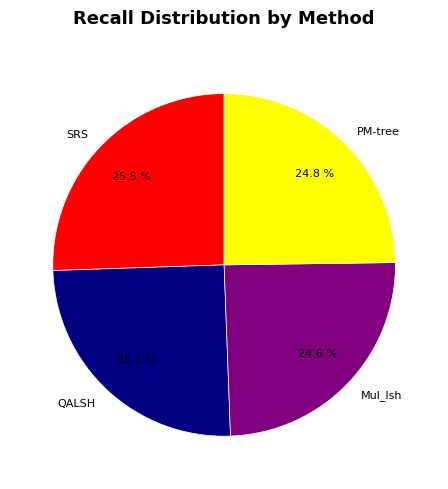

Which has a higher value, SRS or Mul_lsh?

SRS